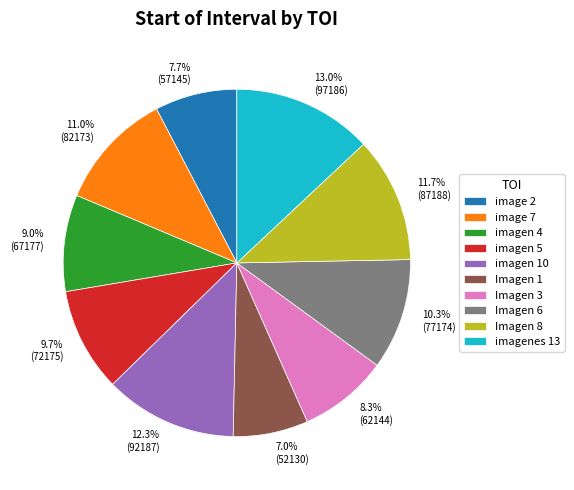

To the nearest percent, what is the average slice percentage?

10%